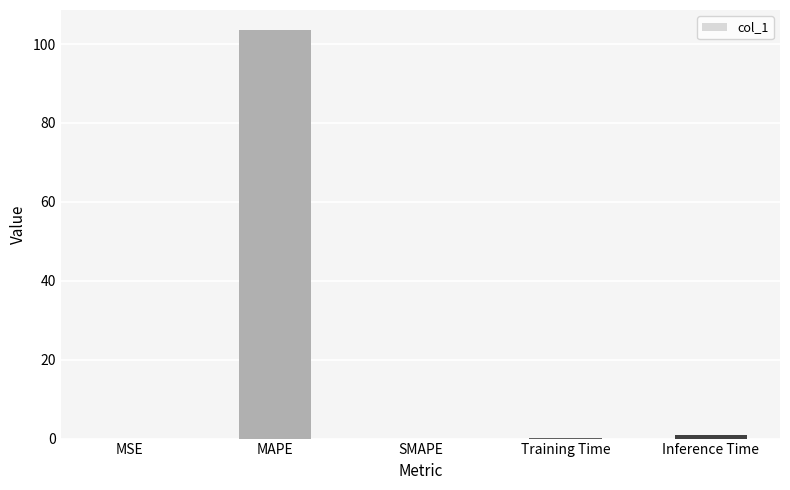

The value at SMAPE is -53.3. True or false?

False